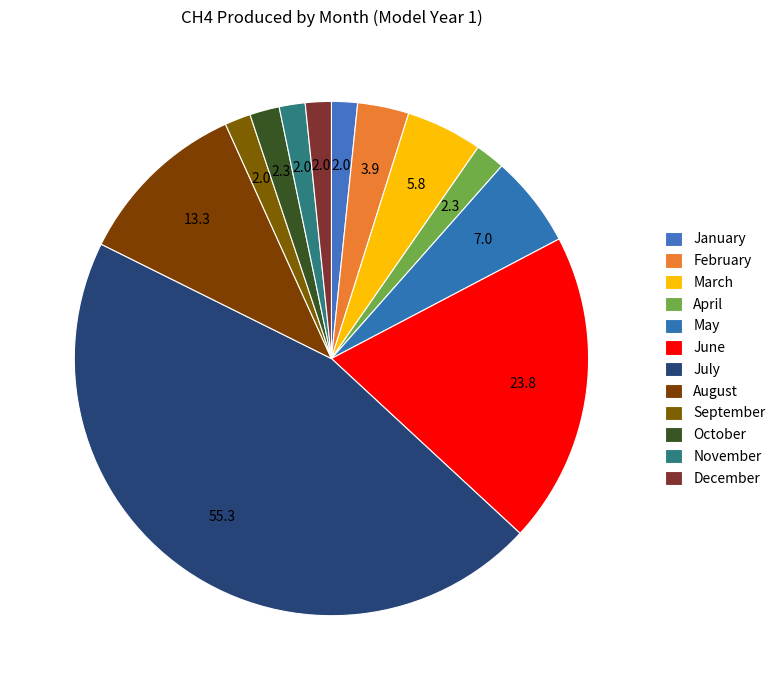

Is July the majority of the pie?

No